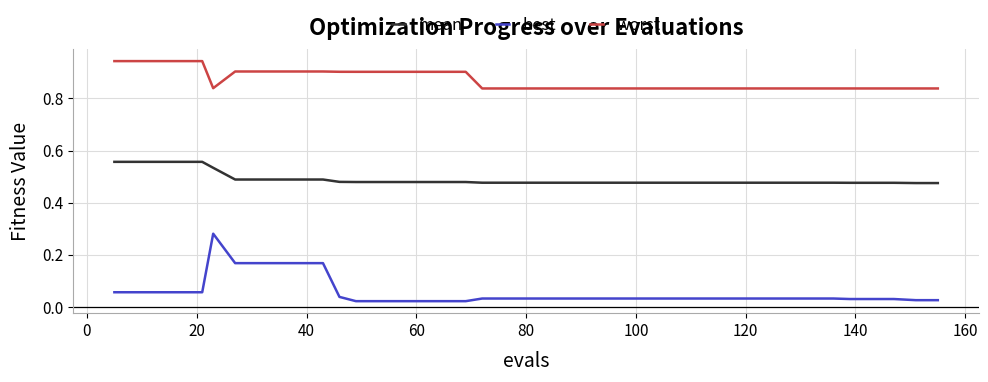

True or false: mean and best intersect in this chart.

False